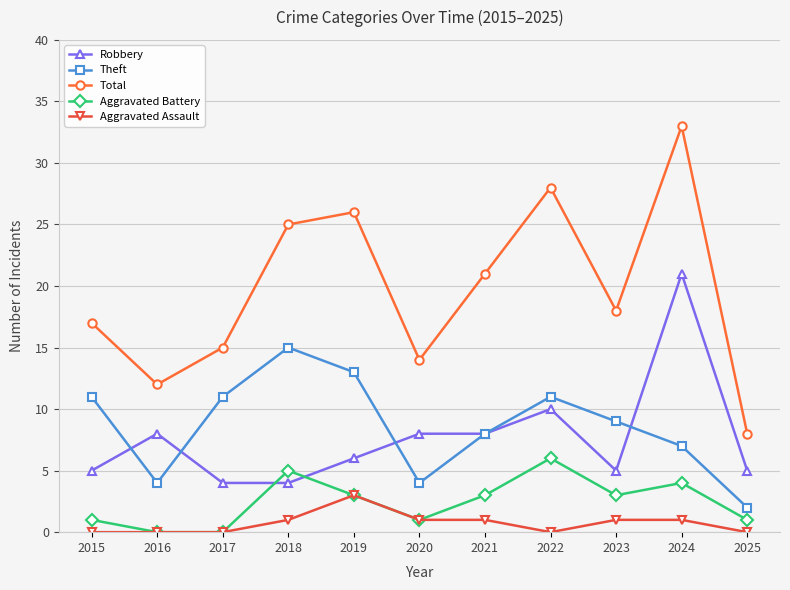

At which category is the sum across all series the highest?

2024